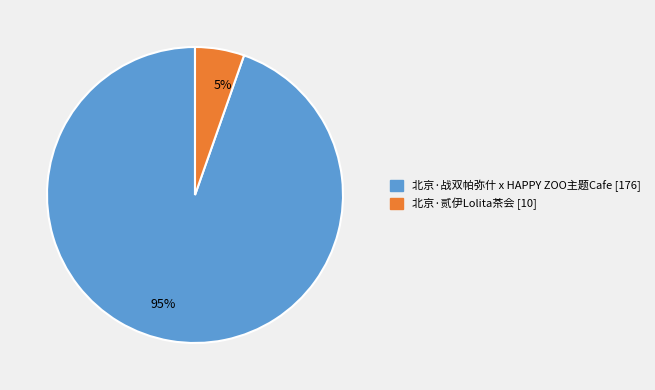

To the nearest percent, what is the average slice percentage?

50%